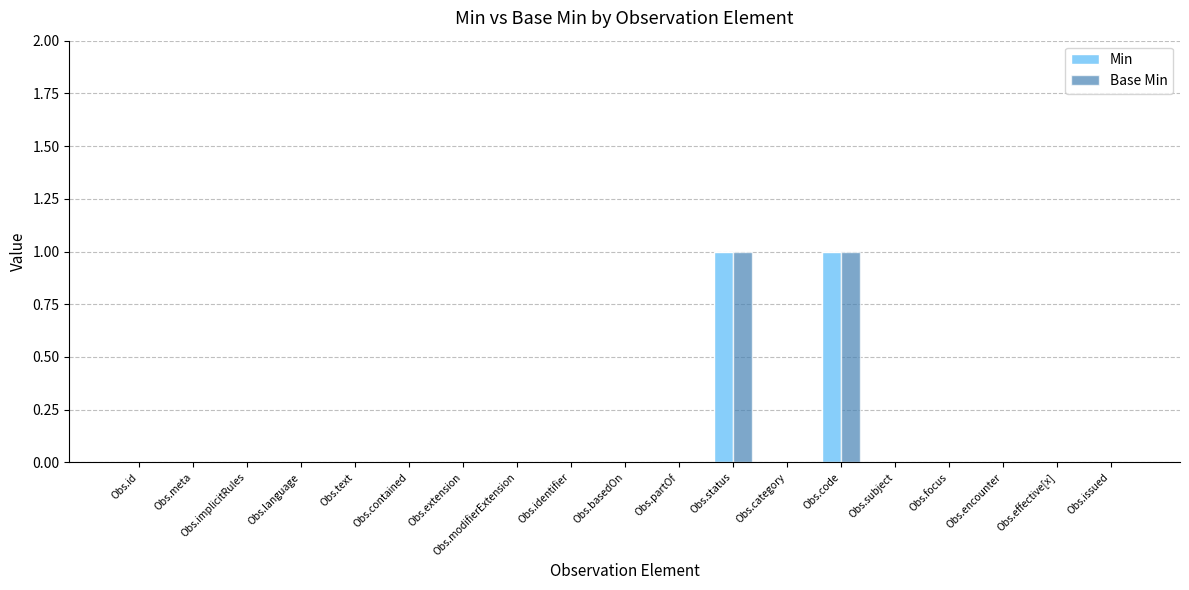

Reading left to right, extract all data points from this chart.

Min: 0	0	0	0	0	0	0	0	0	0	0	1	0	1	0	0	0	0	0
Base Min: 0	0	0	0	0	0	0	0	0	0	0	1	0	1	0	0	0	0	0